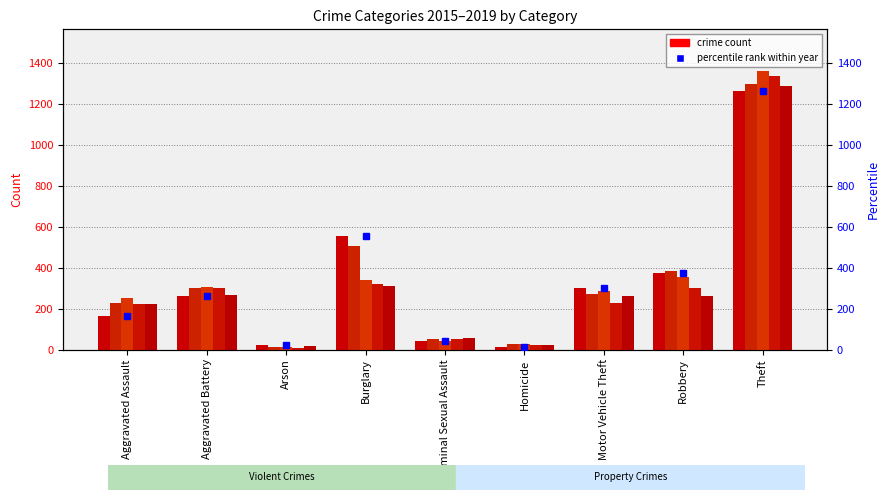

What is the average value of the 2019 series?

300